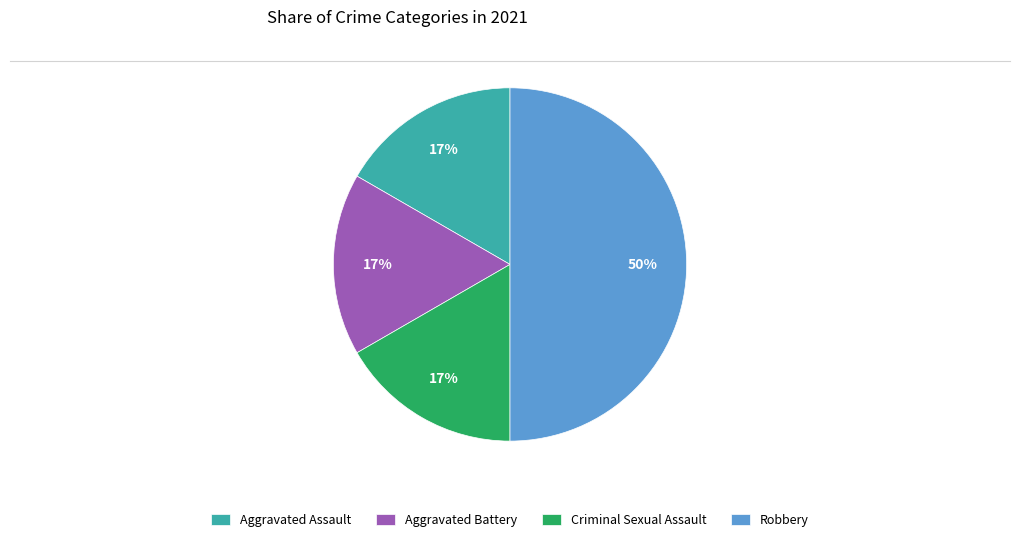

What percentage is the Robbery slice, to the nearest percent?

50%